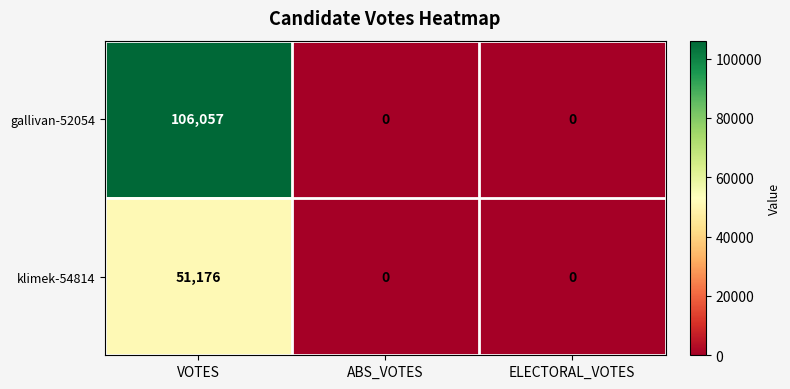

Reading right to left, transcribe all the data shown in this chart.

gallivan-52054: 0	0	106057
klimek-54814: 0	0	51176